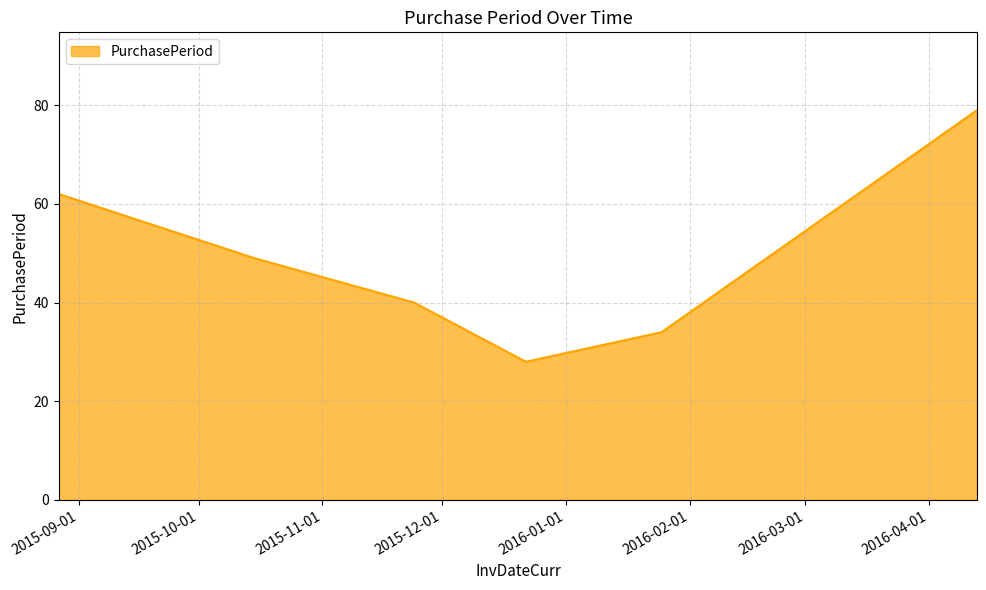

What is the maximum value shown in the chart?

79